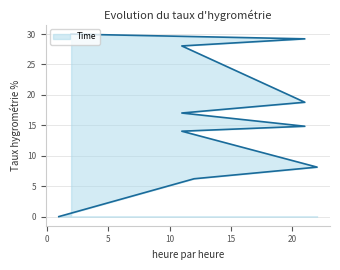

Does the chart have visible grid lines?

Yes